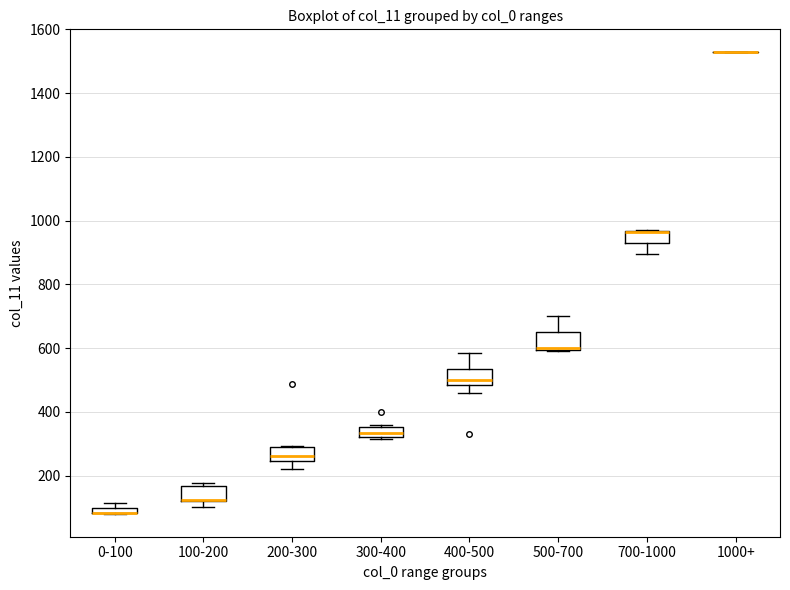

Where is the upper edge of the box for 300-400 on the y-axis? The values are not printed on the chart, so give them approximately, as read against the axis.

360